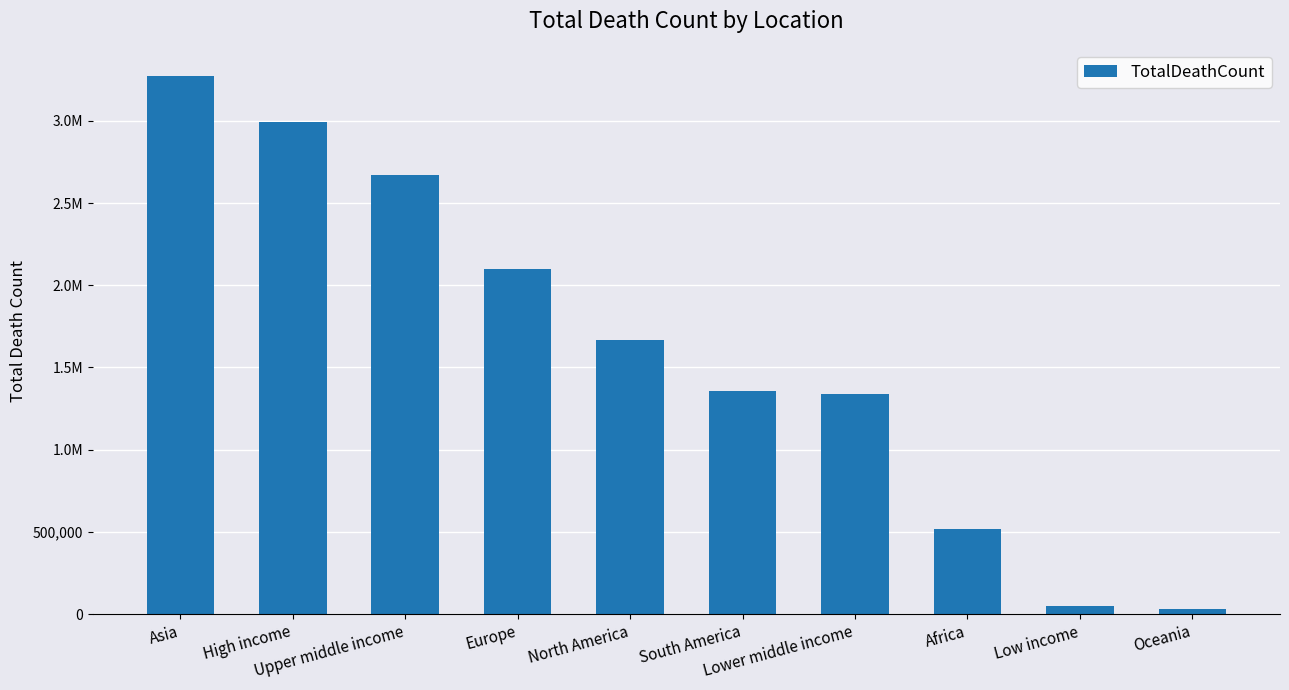

Reading left to right, what are all the values shown in this chart?

3274434	2994011	2668033	2100987	1667648	1357658	1341379	518210	48062	32823